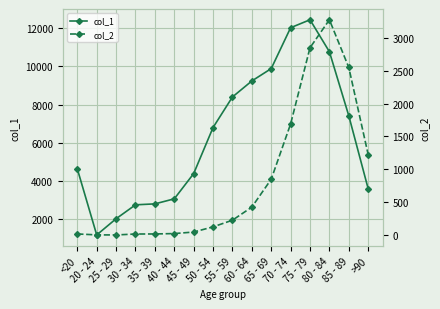

How many values in the col_1 series exceed 6803?

7